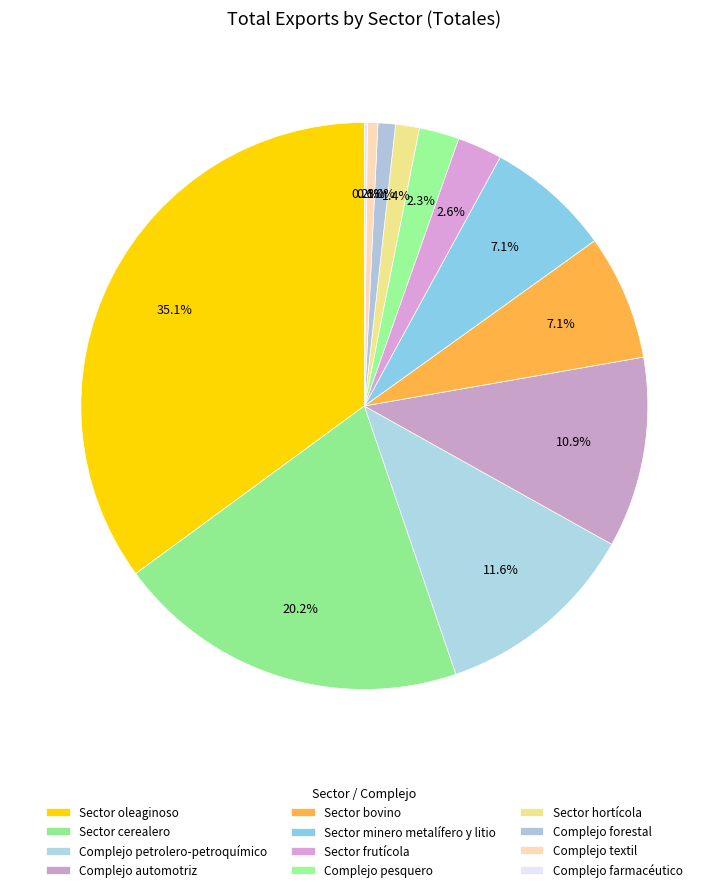

Does any single category account for the majority?

No